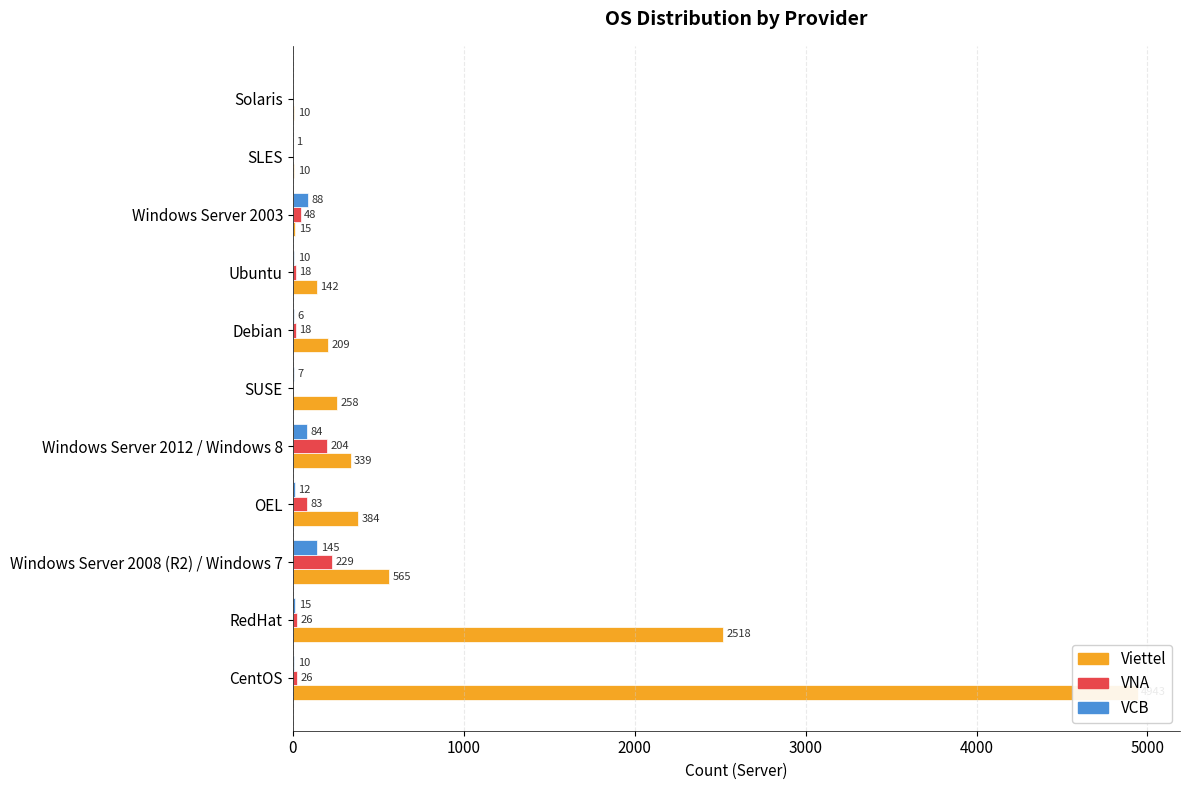

At how many categories does at least one series exceed 2780?

1